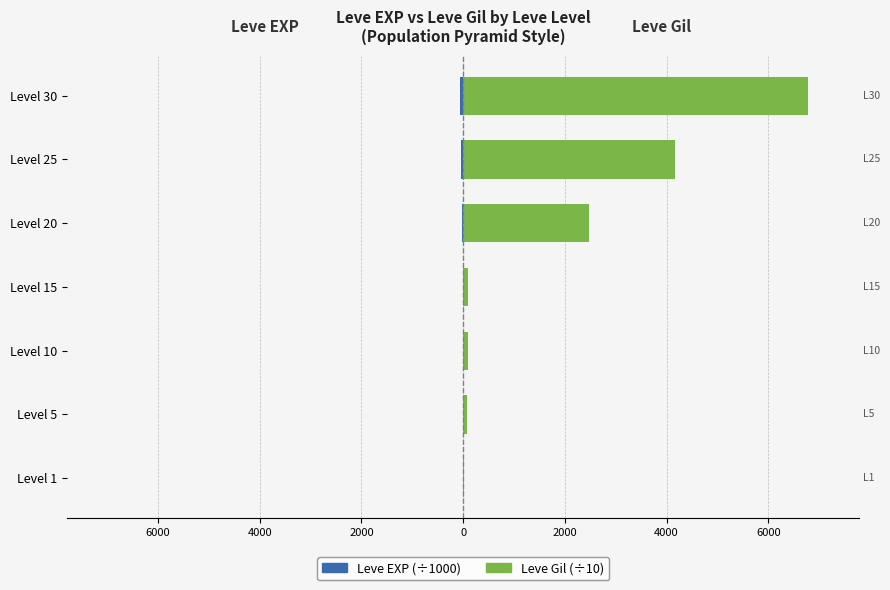

List the series in order of their peak value, highest first.

Leve Gil (scaled /10), Leve EXP (scaled /1000)